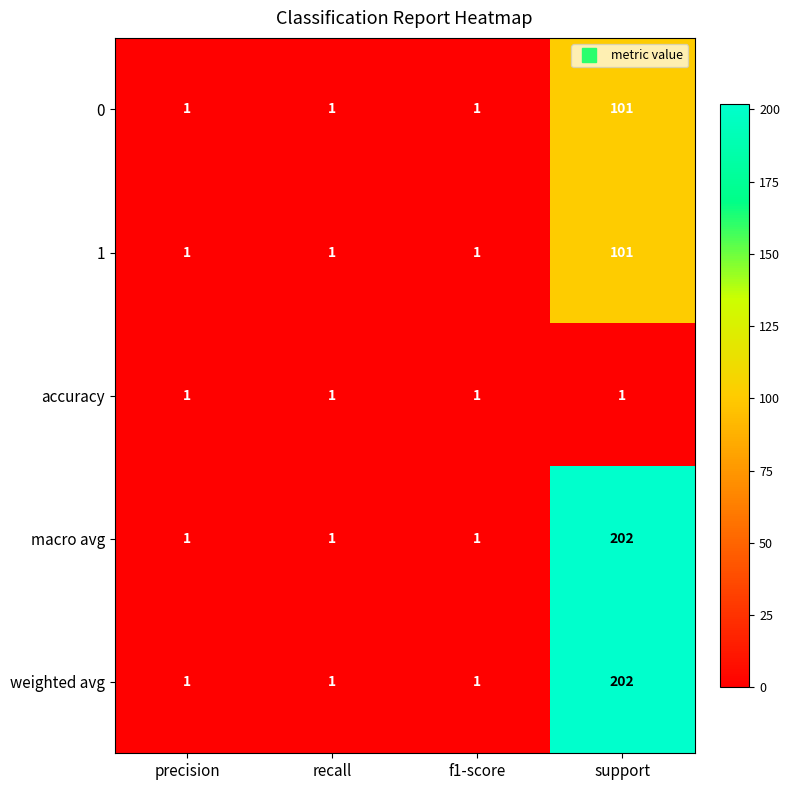

What is the difference between the highest and lowest values at support?

201